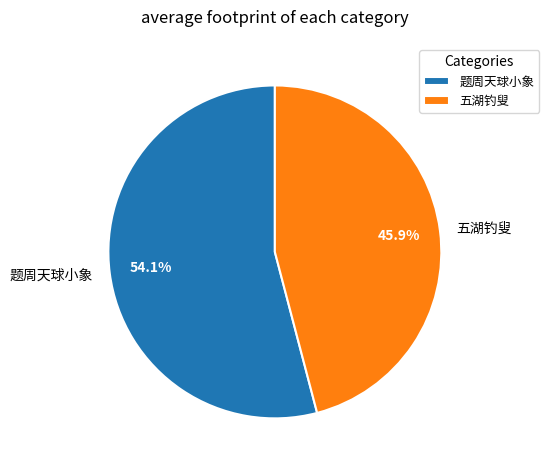

Count the number of slices in the pie.

2